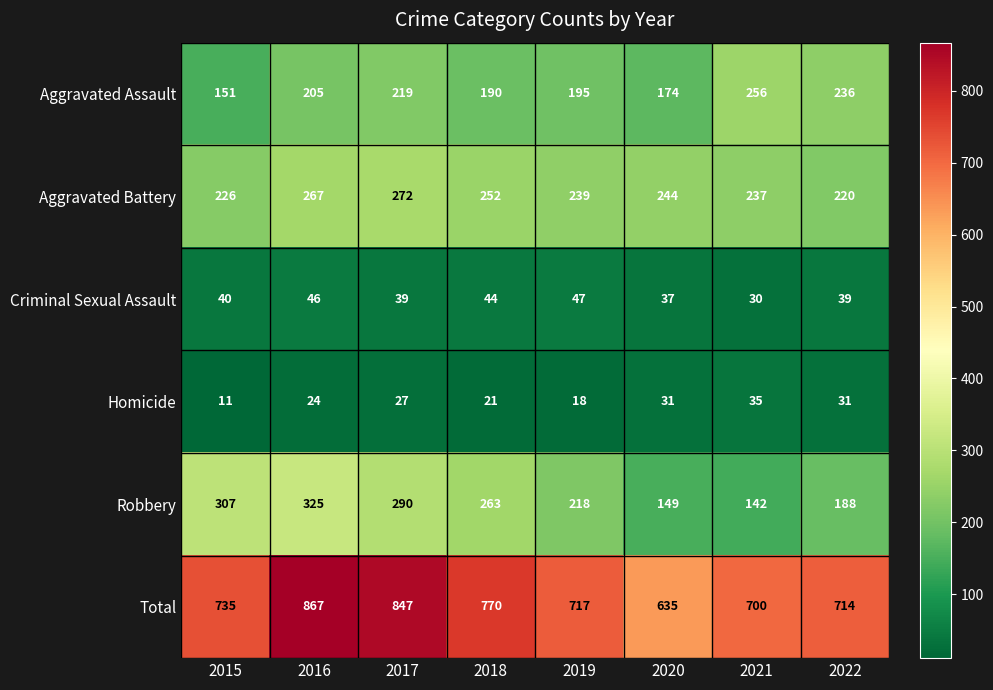

How many data points does each series have?

8